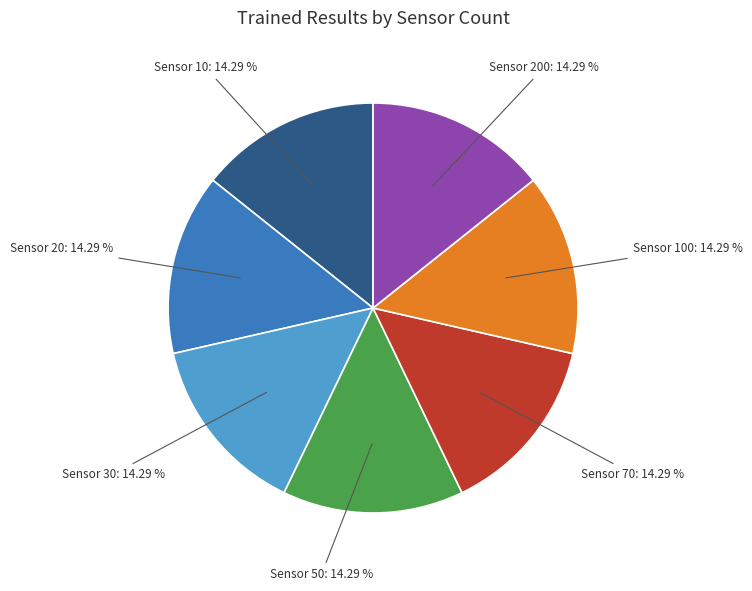

Is there any slice that represents more than half of the pie?

No